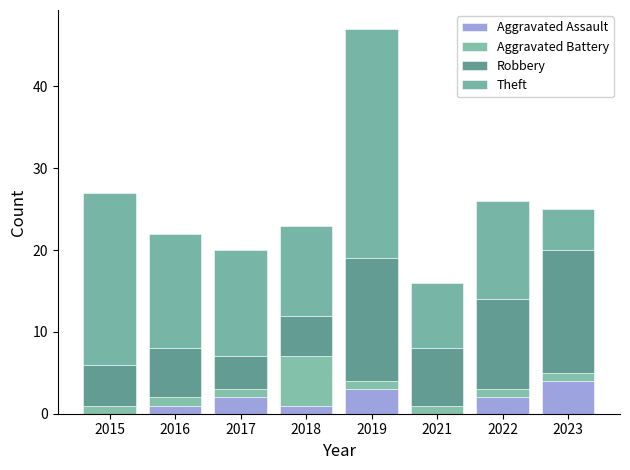

Does the chart contain stacked bars?

Yes